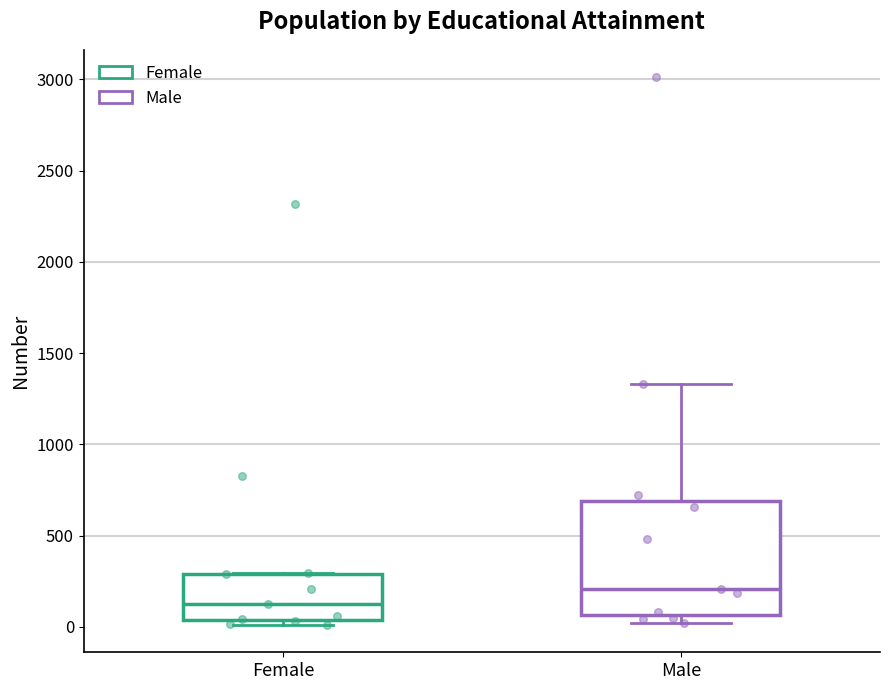

Where does the upper whisker of the box for Male end on the y-axis? The values are not printed on the chart, so give them approximately, as read against the axis.

1350